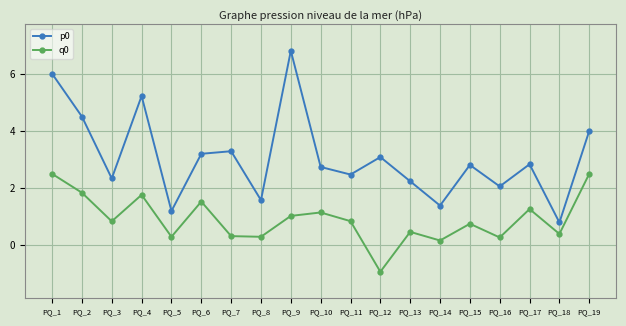

True or false: p0 and q0 cross at least once.

False